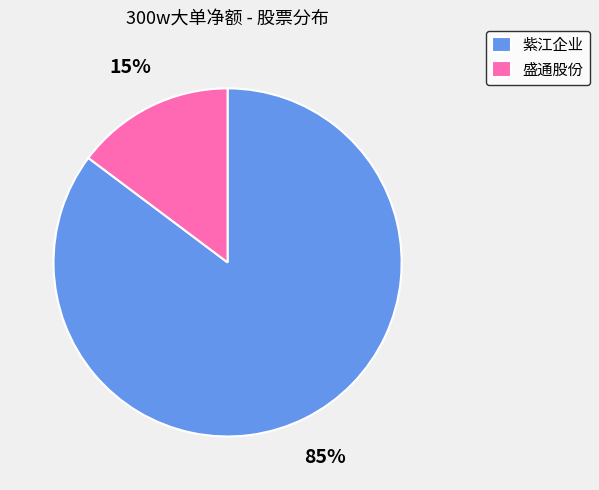

What is the largest slice in the pie chart?

紫江企业